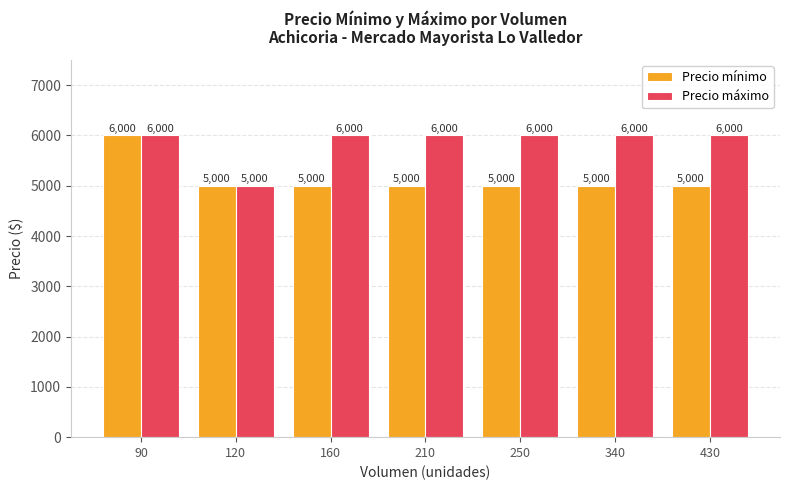

What is the value of the Precio máximo bar at the 6th from the left?

6000